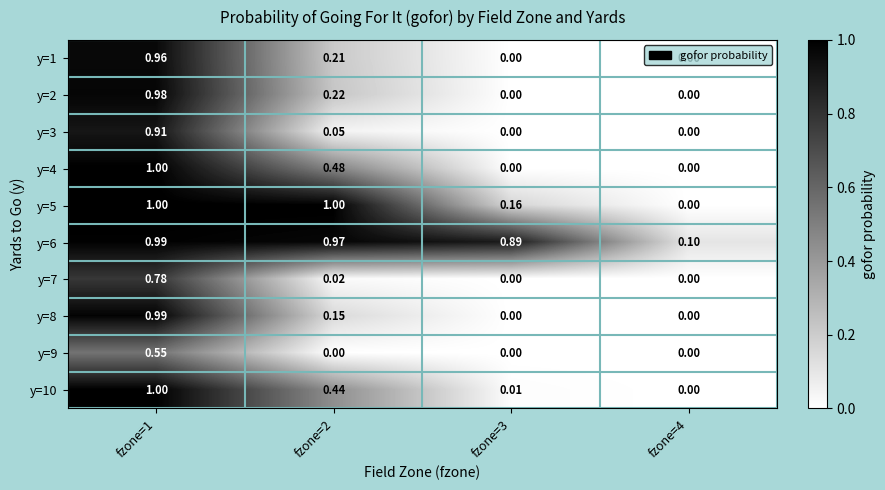

Count the number of categories in the chart.

4